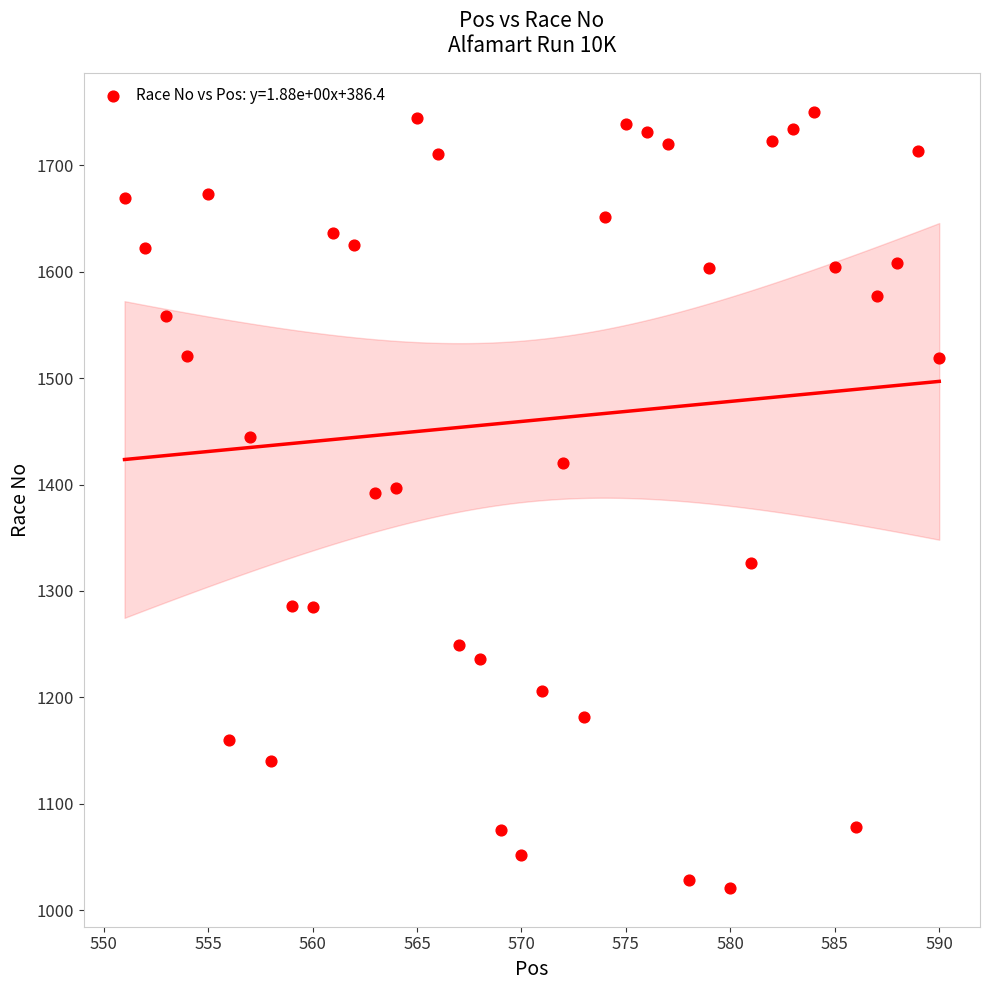

What is the range of X values (max minus min)?

39